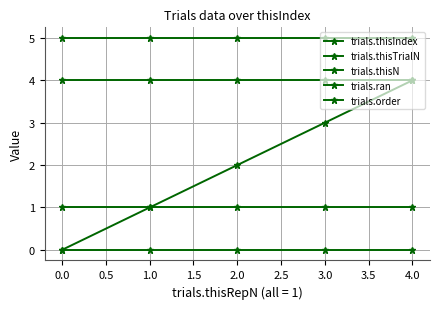

How many positive values does the trials.thisIndex series have?

4